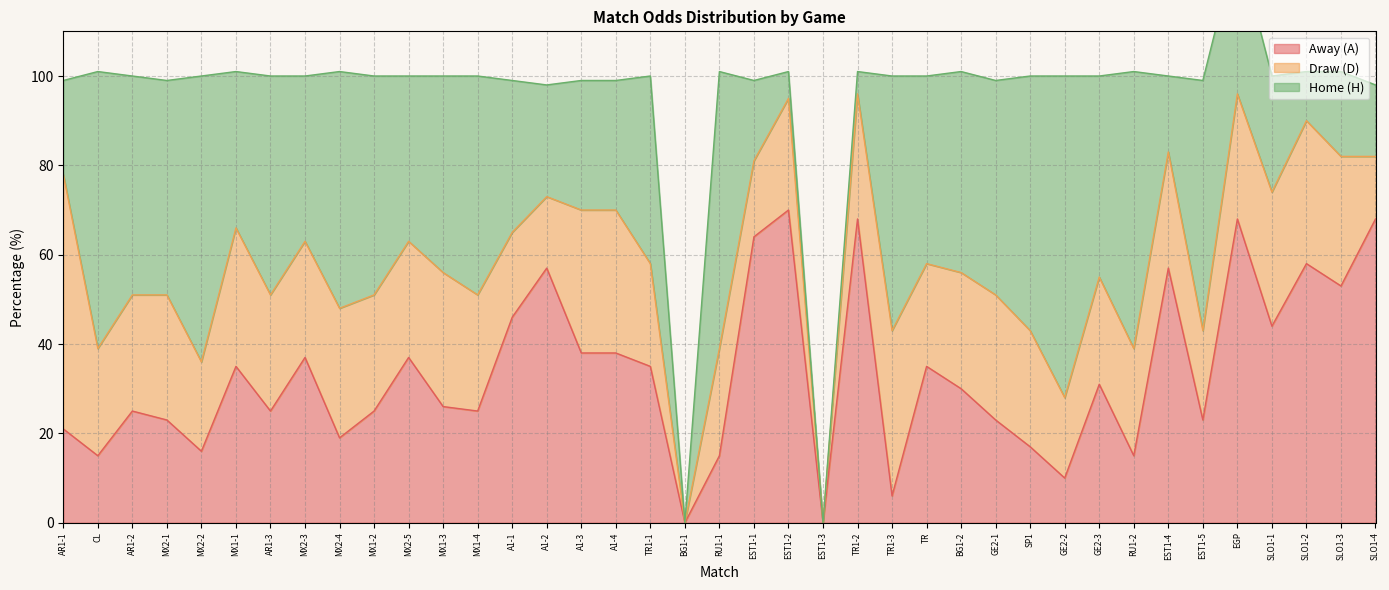

List the labels in order of Draw (D) value, largest first.

AR1-1, TR1-3, A1-3, A1-4, SLO1-2, MX1-1, MX1-3, SLO1-1, MX2-4, SLO1-3, MX2-1, TR1-2, GE2-1, EGP, AR1-2, AR1-3, MX2-3, MX1-2, MX2-5, MX1-4, BG1-2, SP1, EST1-4, EST1-2, CL, RU1-1, GE2-3, RU1-2, TR1-1, TR, MX2-2, EST1-5, A1-1, GE2-2, EST1-1, A1-2, SLO1-4, BG1-1, EST1-3